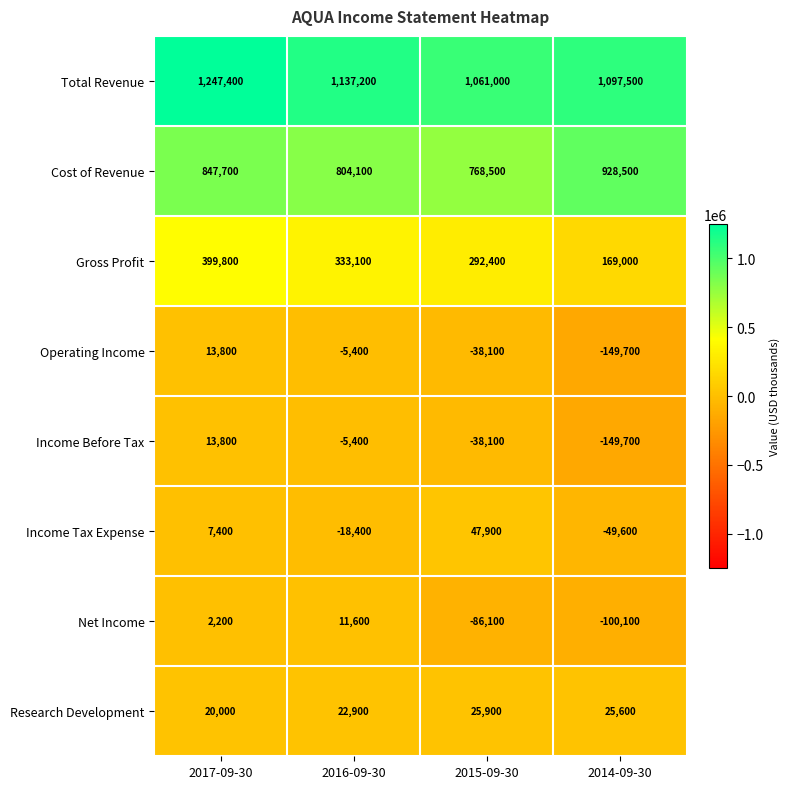

What is the spread (max minus min) of values at 2014-09-30?

1247200